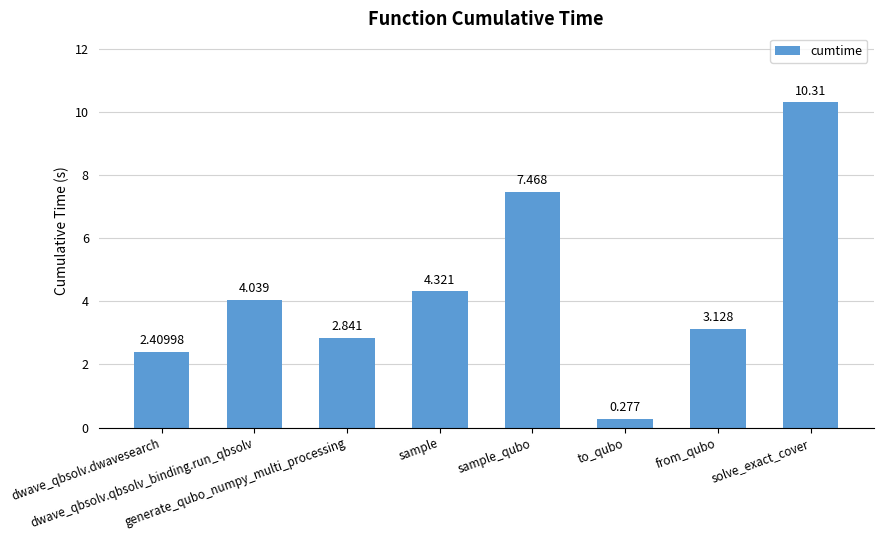

What is the value of the 2nd bar from the left?

4.0